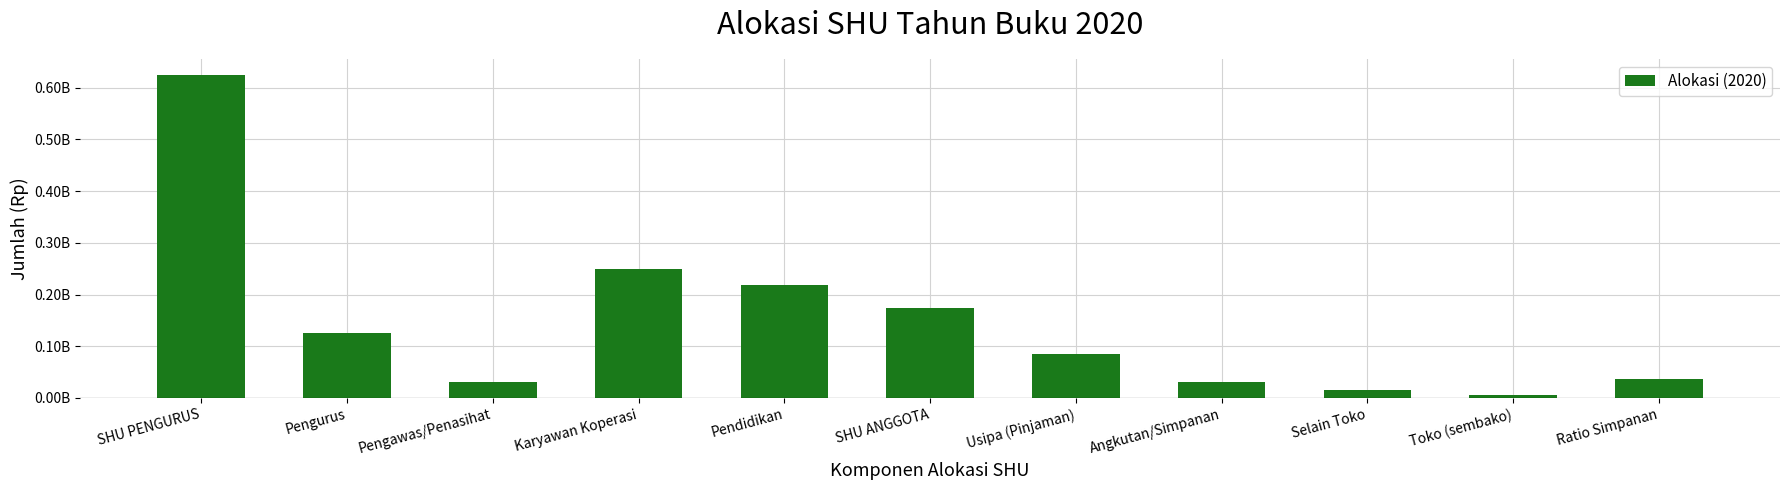

Are the bars horizontal?

No